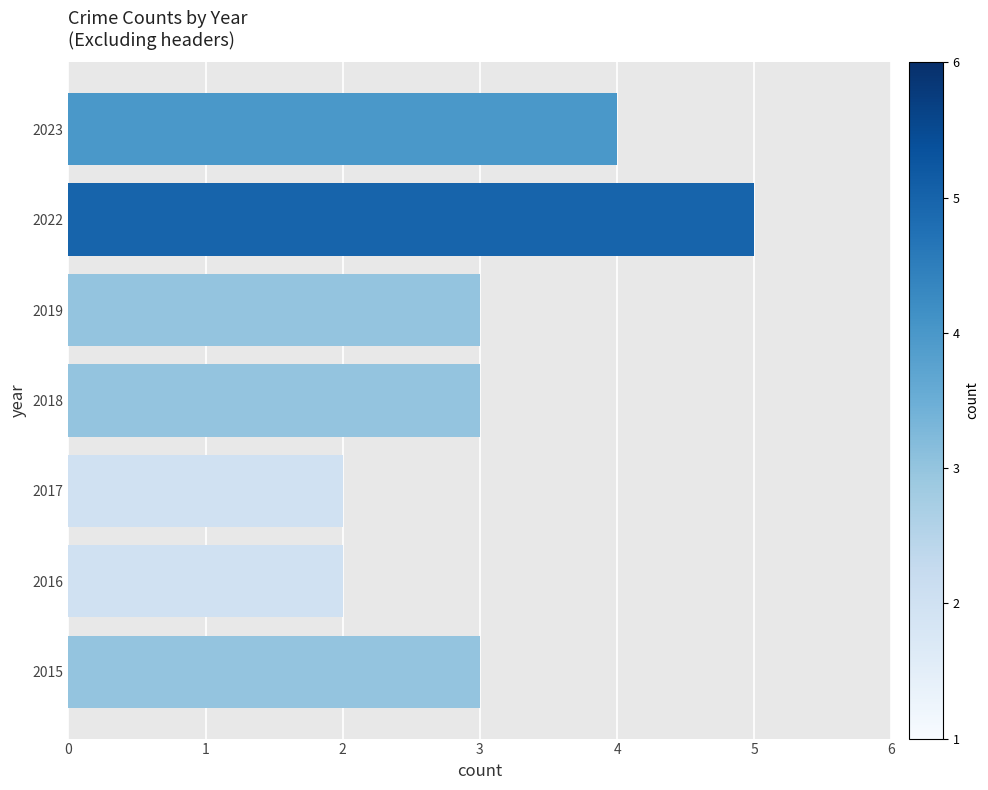

Which has a higher value, 2016 or 2018?

2018